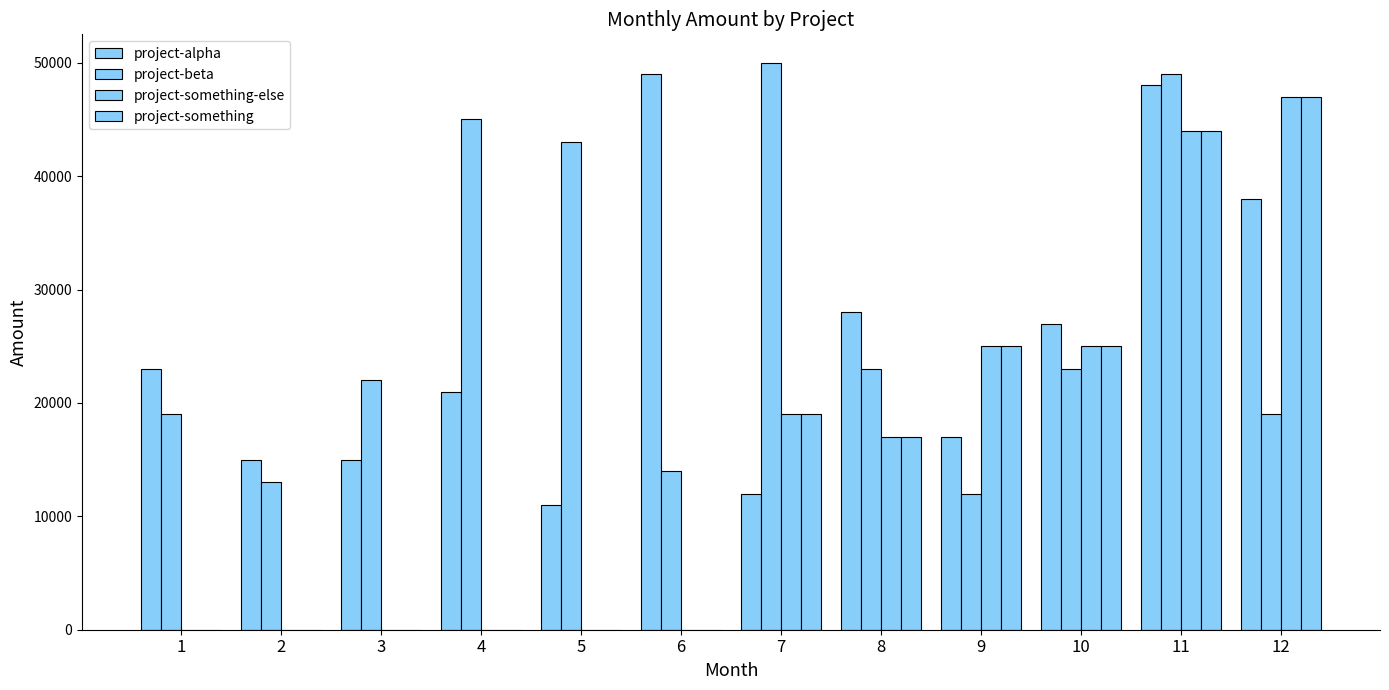

What is the total value across all series at 10?

100000